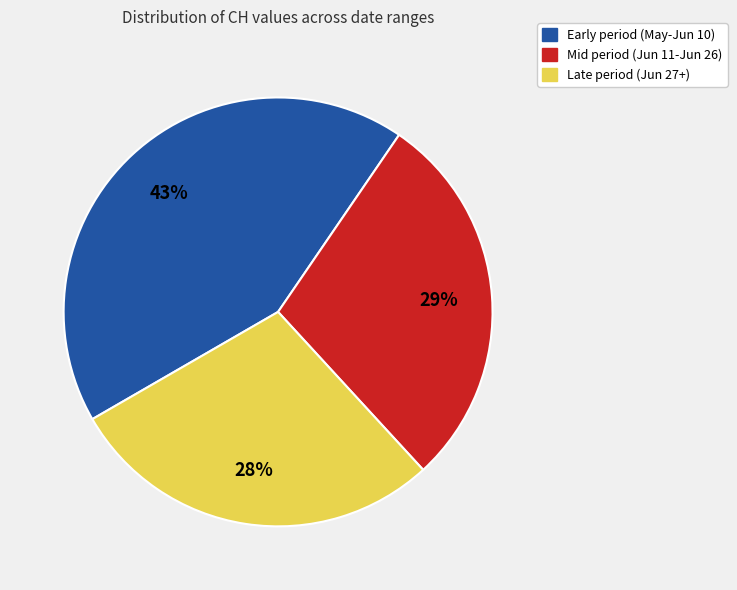

Is there any slice that represents more than half of the pie?

No